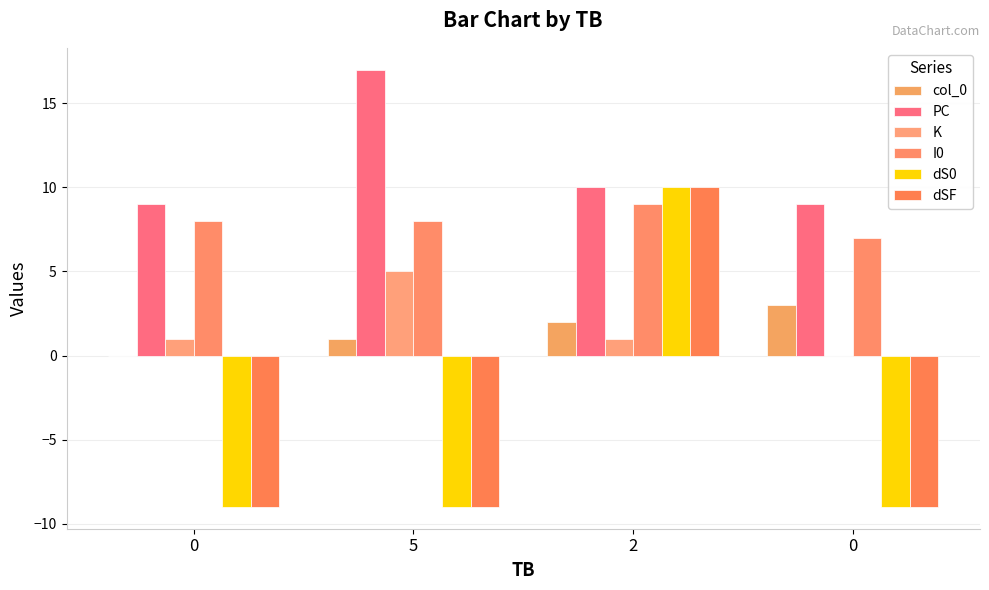

How many series are shown in this chart?

6